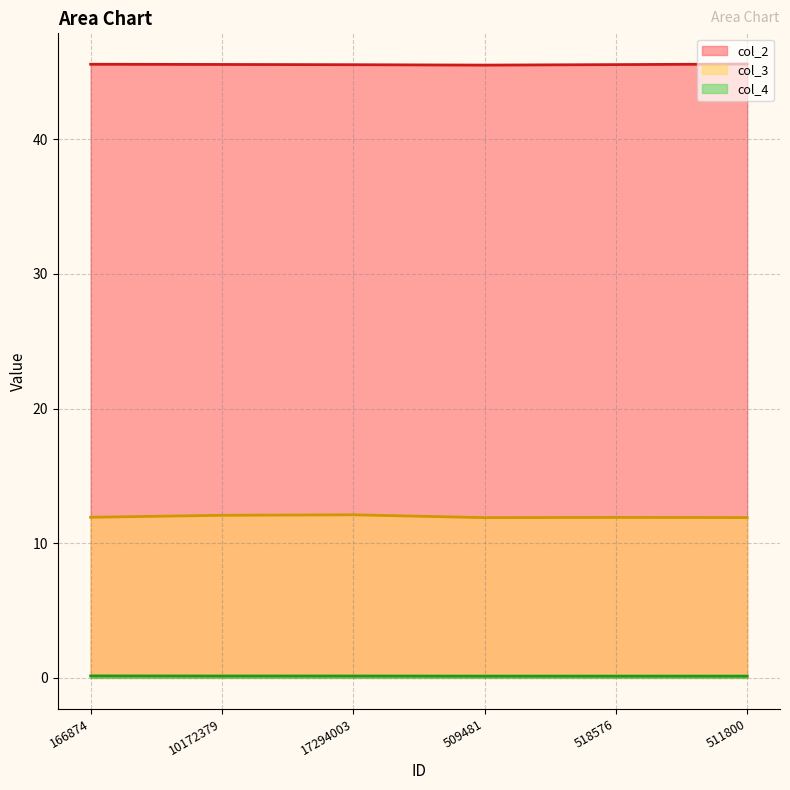

True or false: col_3 and col_2 cross at least once.

False